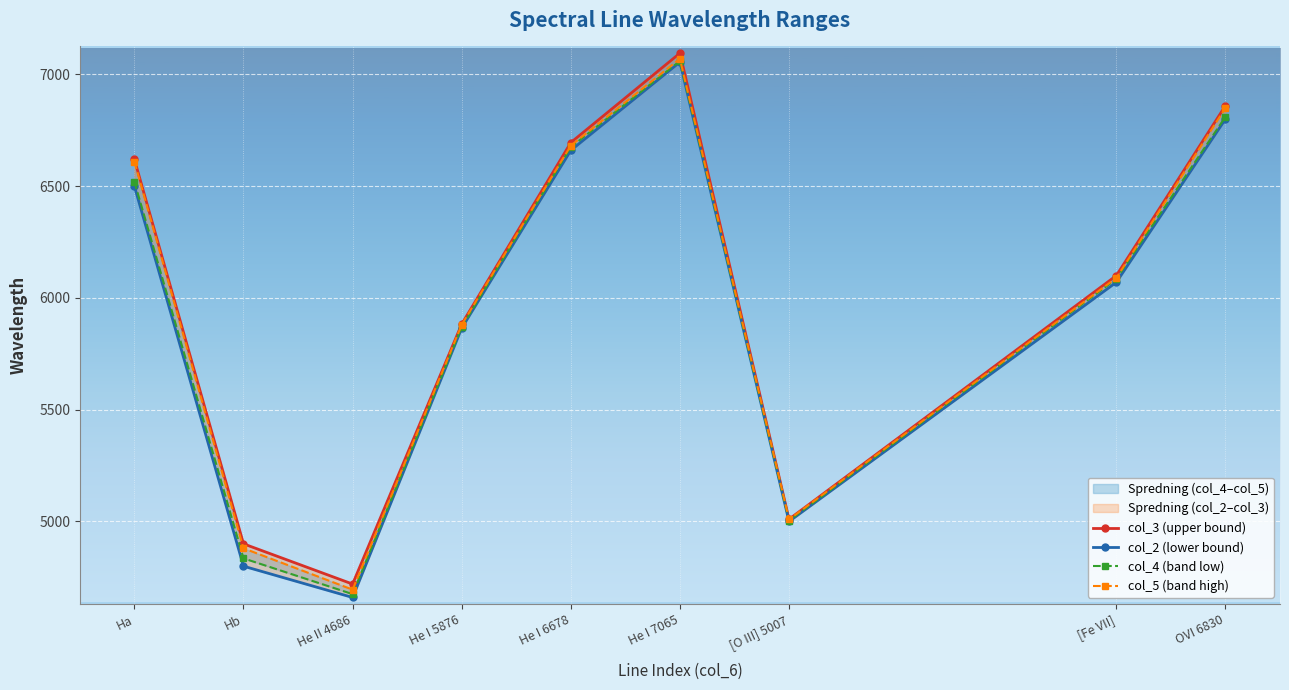

How many data points in col_3 (upper bound) are less than 6100?

4